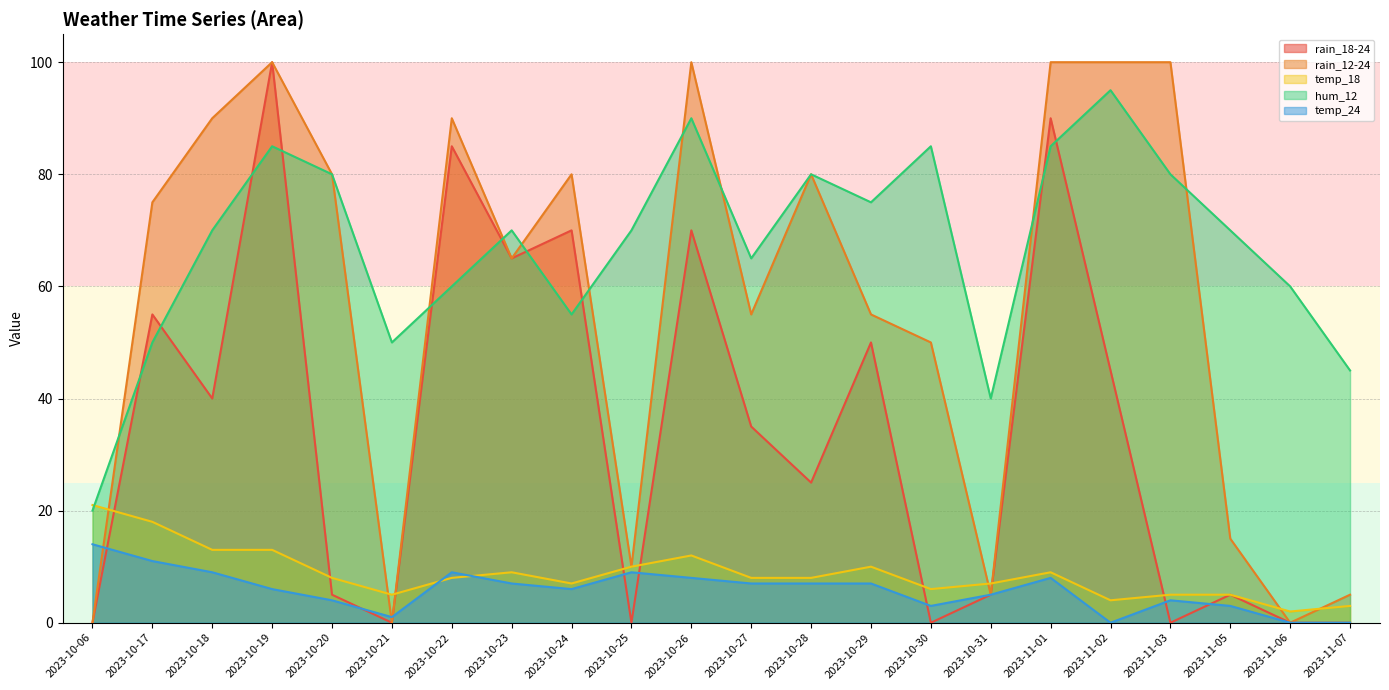

Where is the first local minimum for temp_18?

2023-10-21